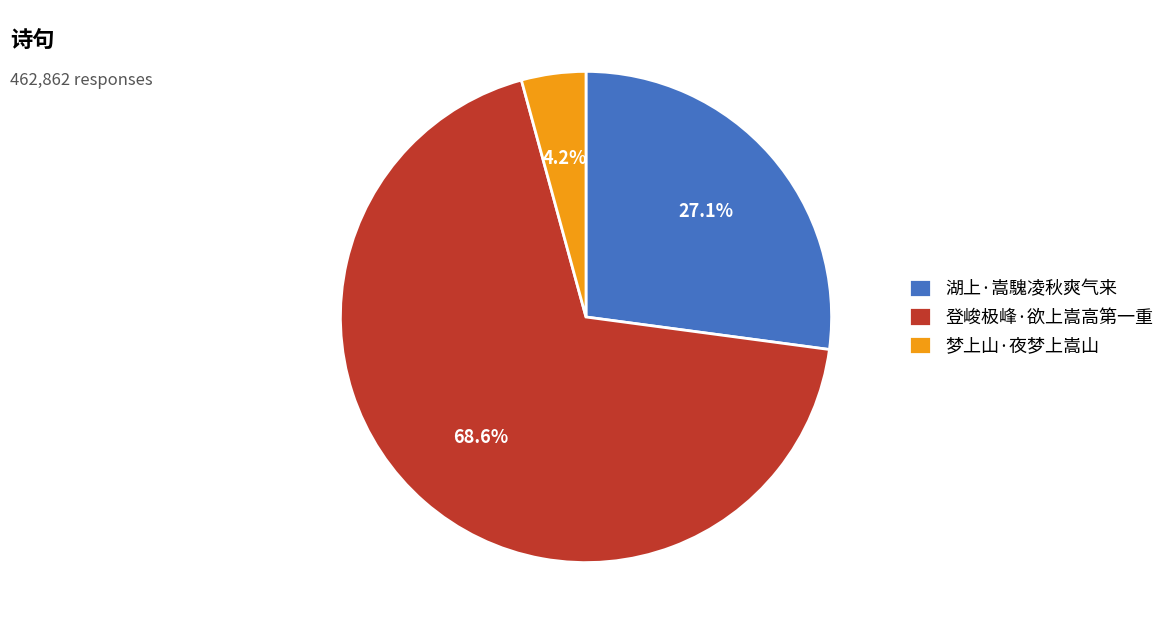

Approximately how many times larger is the value at 梦上山·夜梦上嵩山 compared to 登峻极峰·欲上嵩高第一重?

0.1